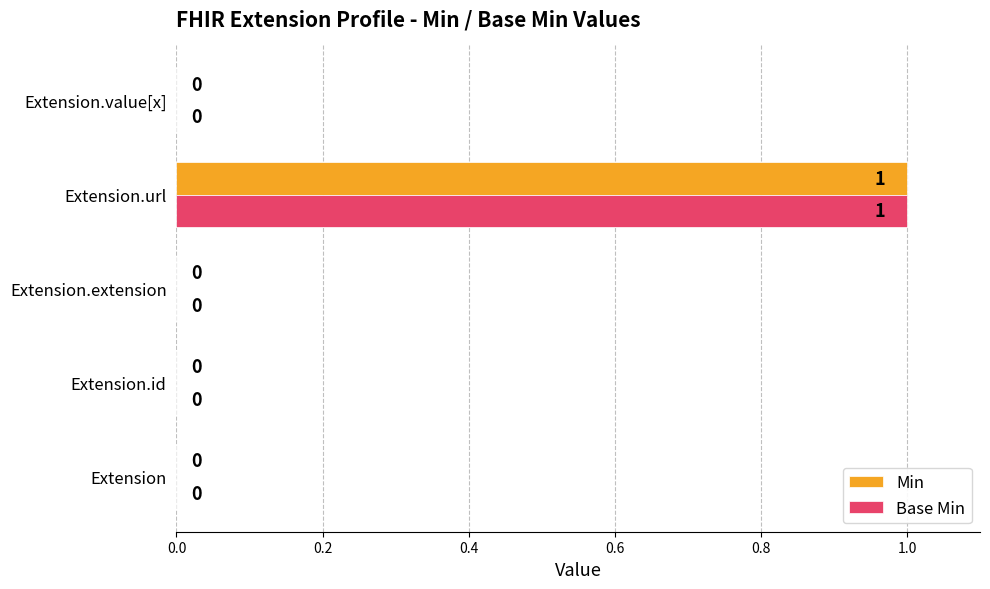

The Base Min series shows 0 at Extension.extension. True or false?

True